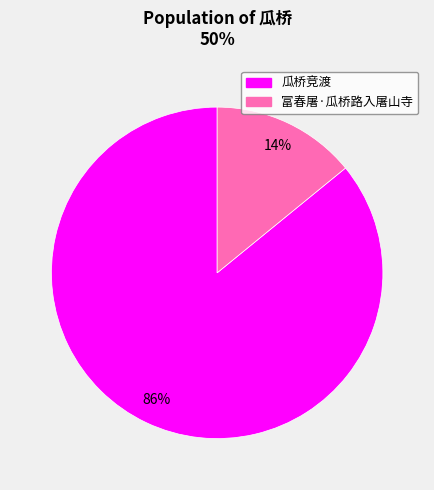

Count the number of slices in the pie.

2